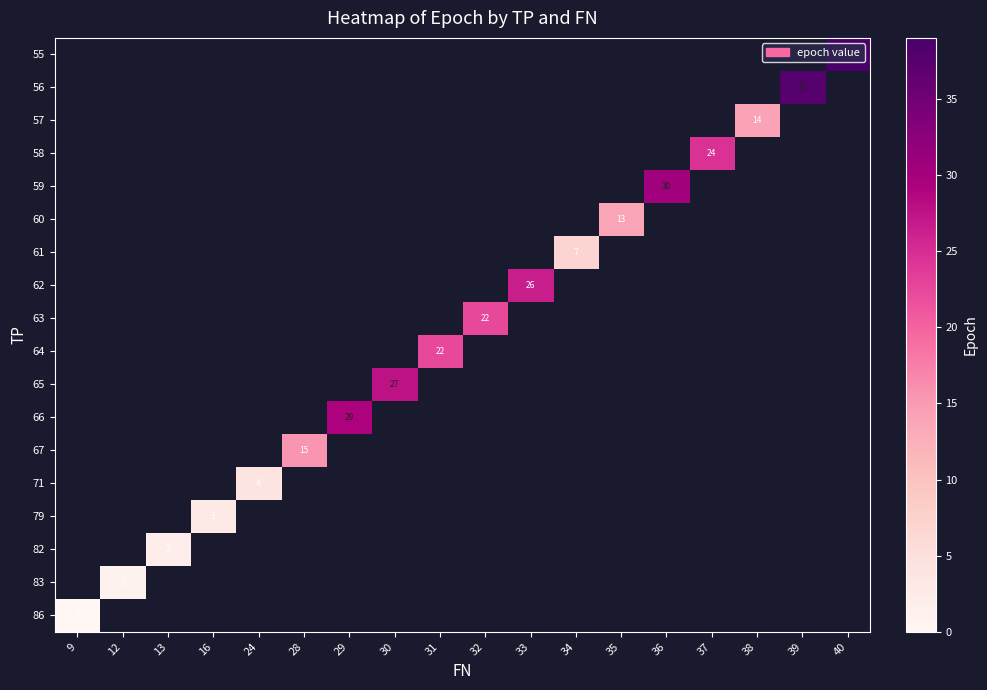

What is the greatest value displayed?

39.0